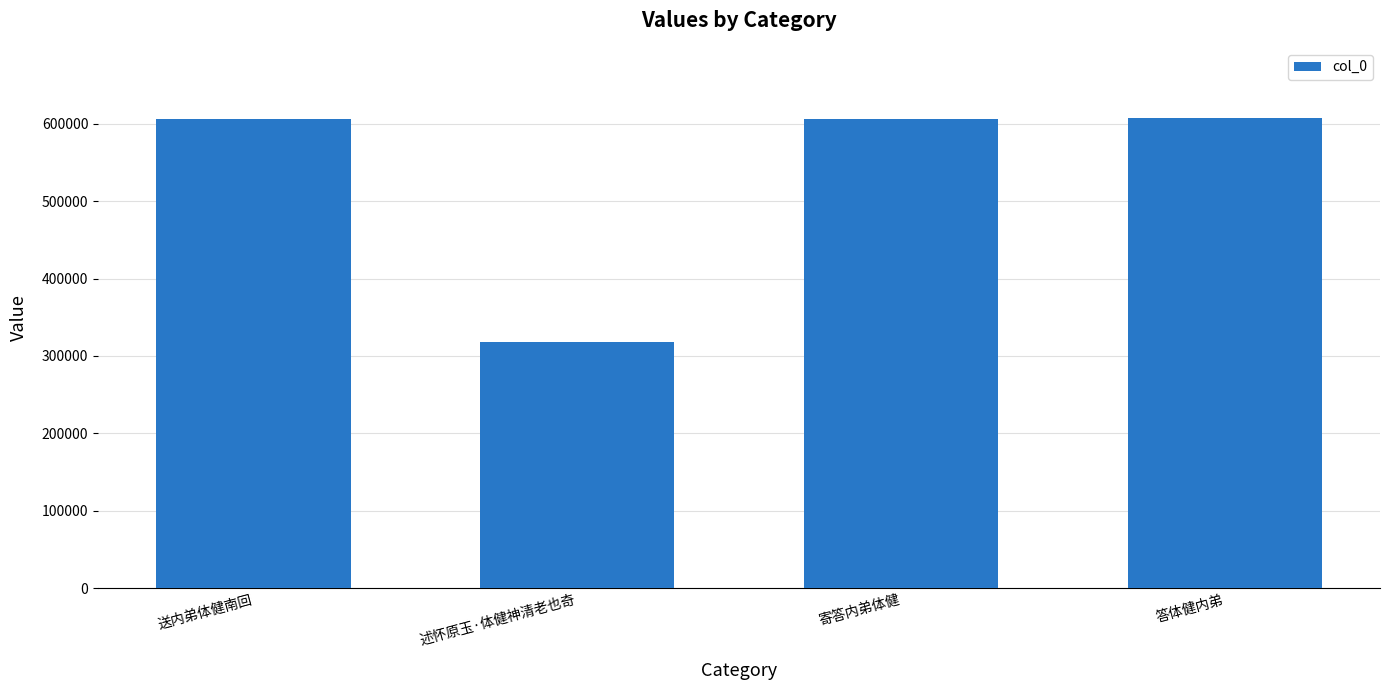

What position from the left is 寄答内弟体健?

3